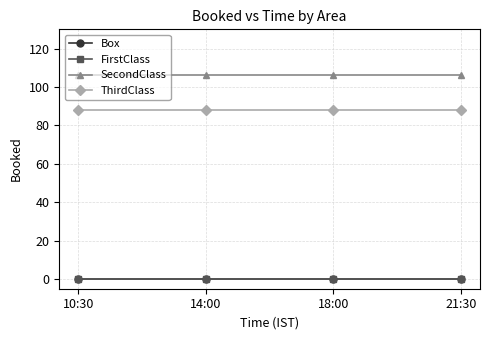

Does the chart have visible grid lines?

Yes